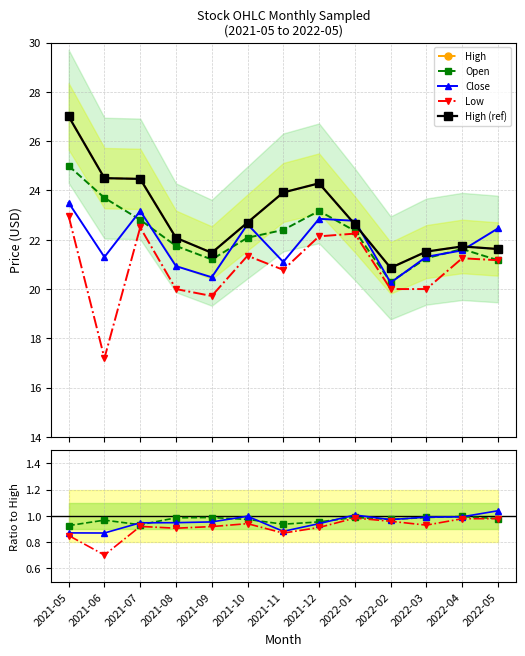

Where is the first local minimum for High (ref)?

2021-09